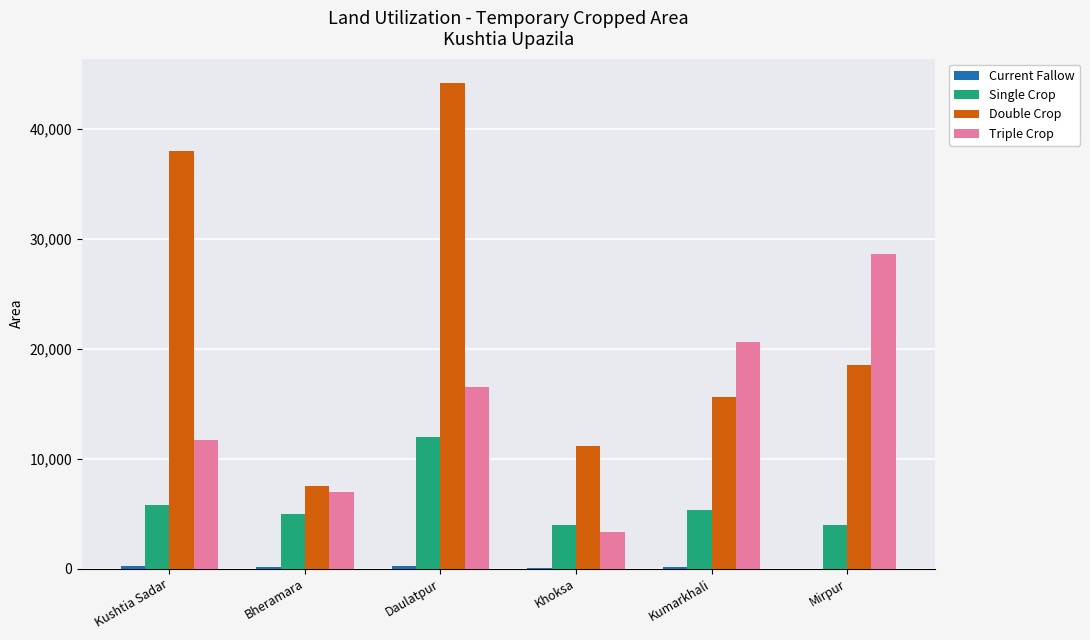

How many groups of bars are there?

6